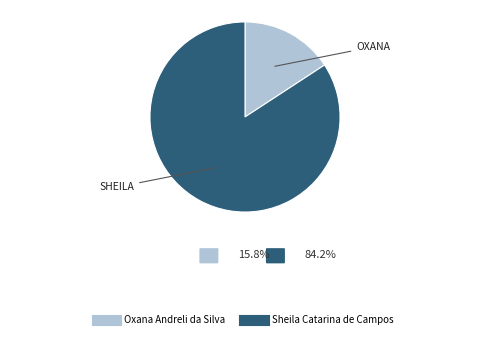

Which category accounts for the majority?

Sheila Catarina de Campos